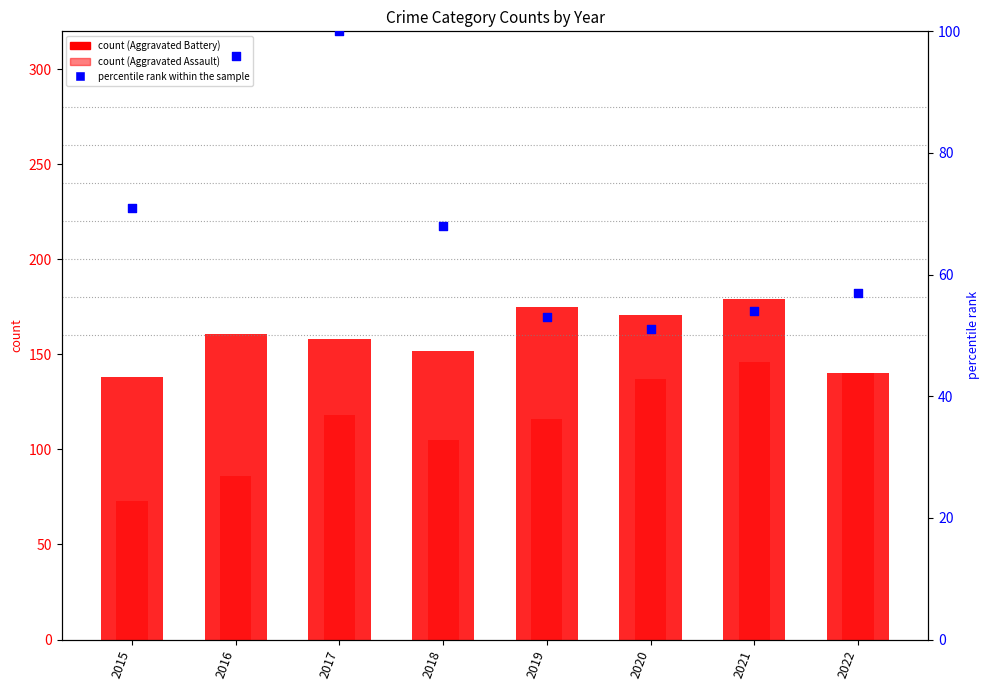

At how many categories does at least one series exceed 158?

4